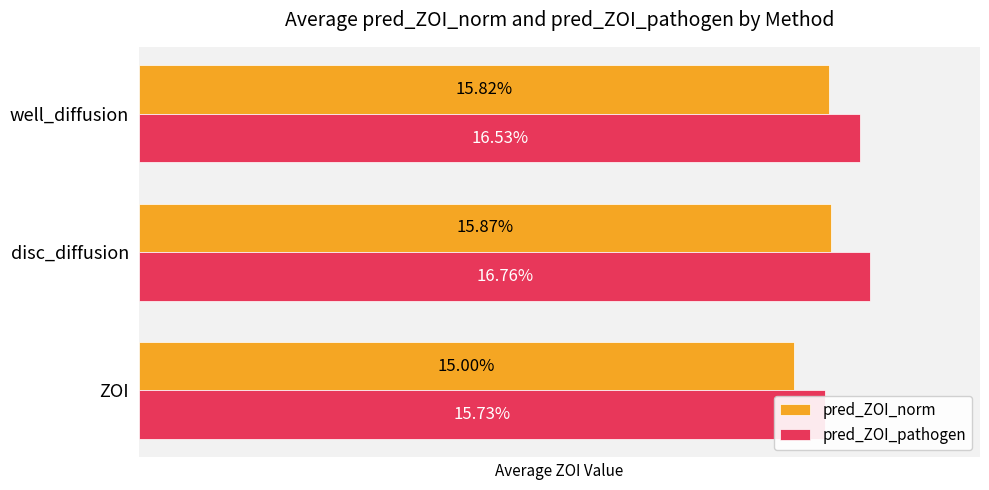

Between well_diffusion and ZOI, which is larger?

well_diffusion